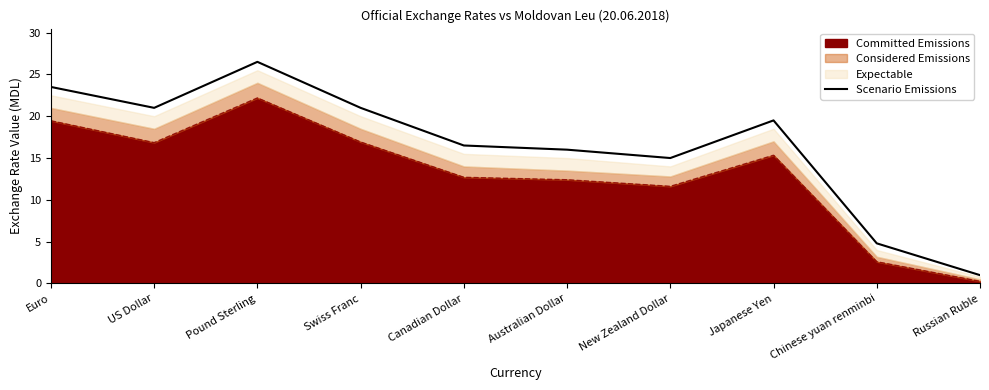

How many values are below 19?

5